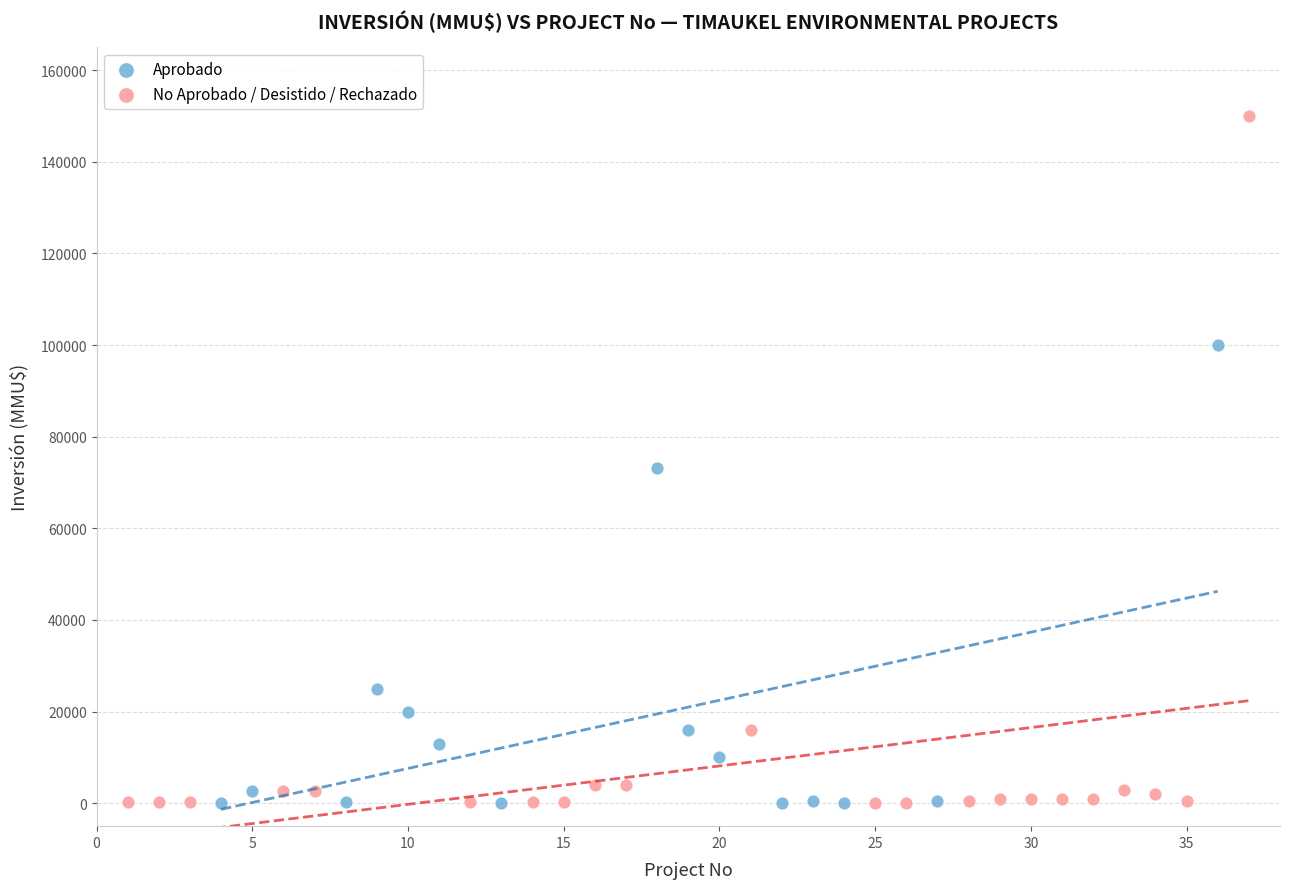

Which series has the largest Y range (max minus min)?

No Aprobado / Desistido / Rechazado